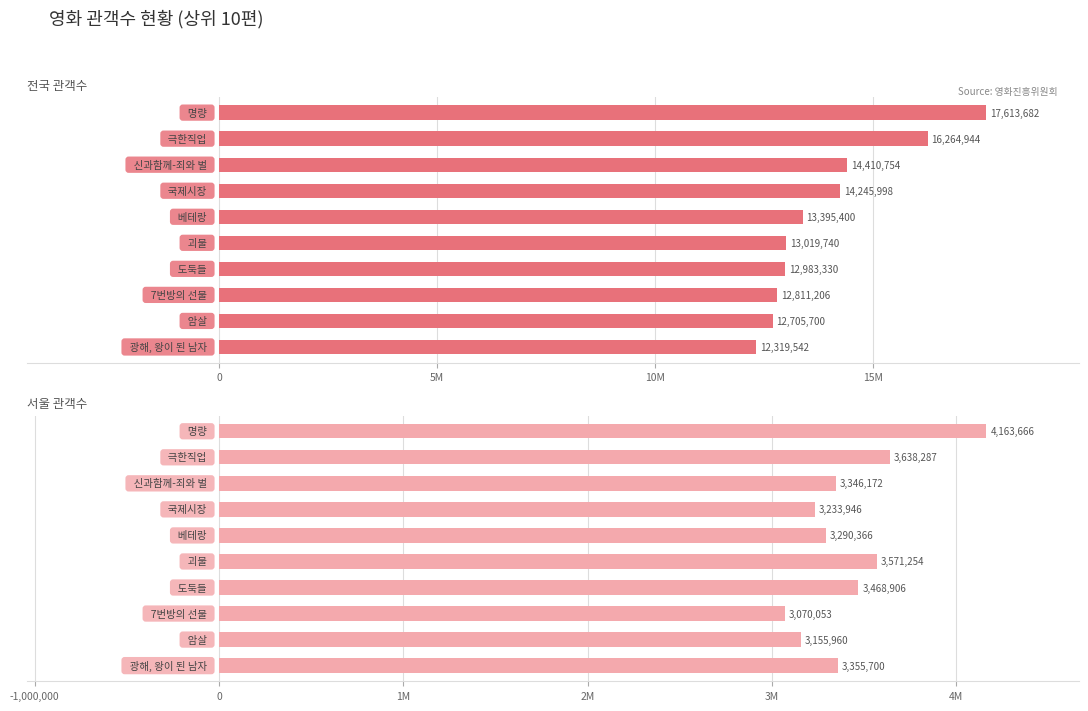

Which series has the largest total across all categories?

전국 관객수